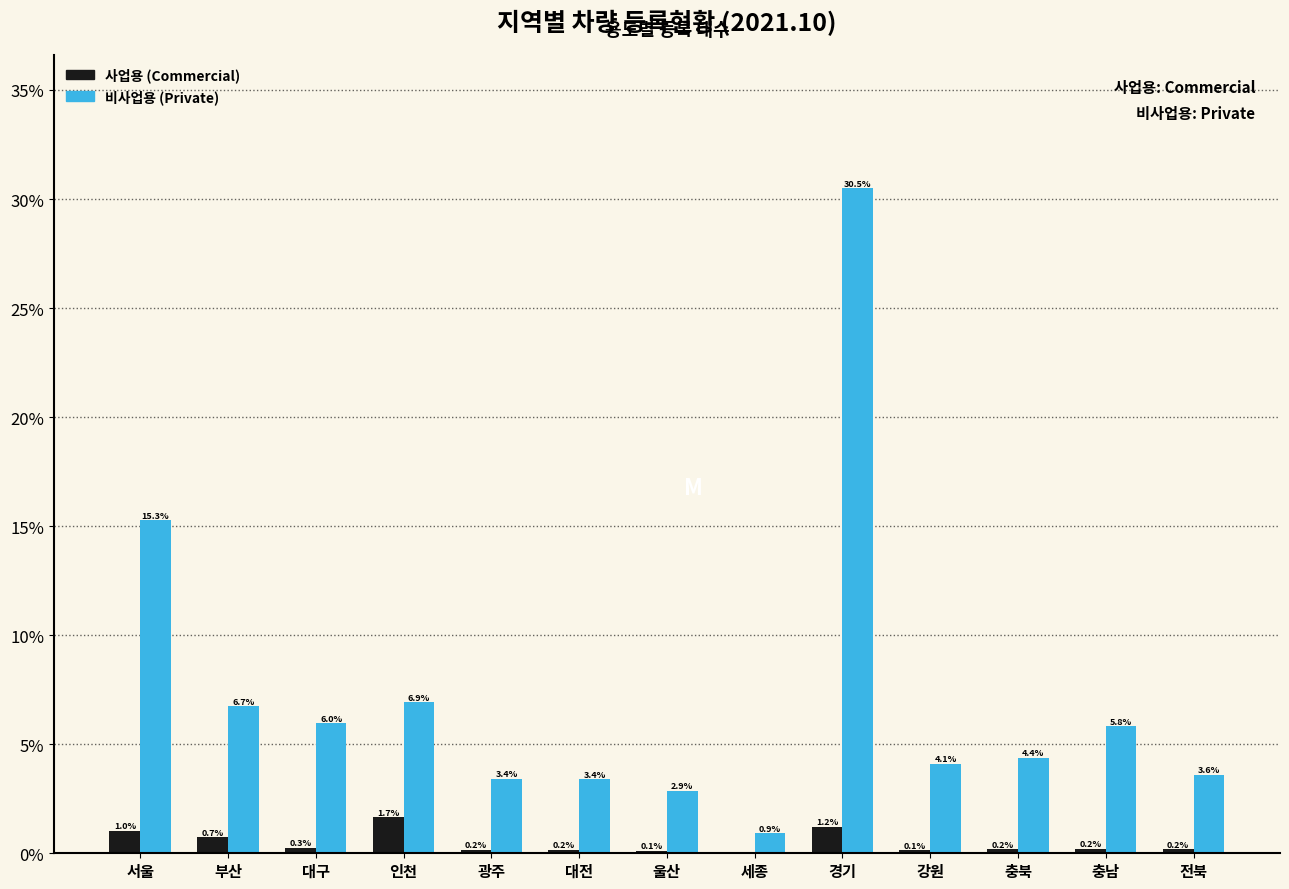

What is the total value across all series at 광주?

3.6